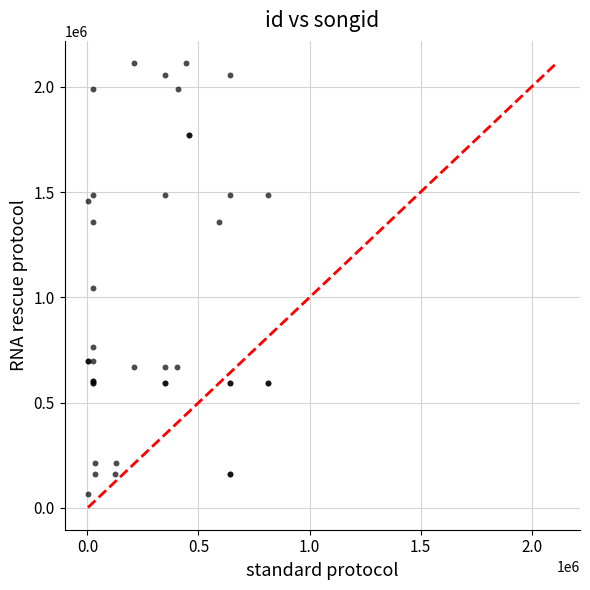

What Y value in the scatter plot is closest to 1088263?

1042828